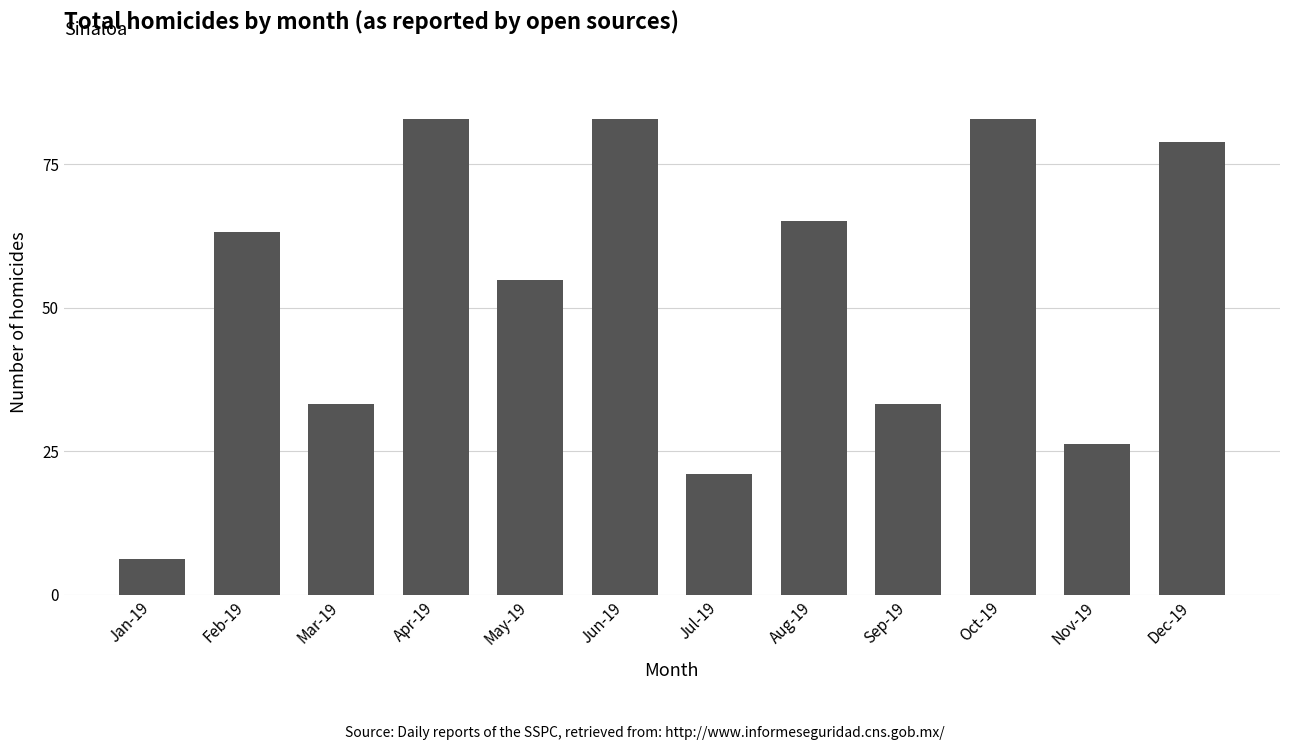

Reading right to left, extract all data points from this chart.

Dec-19=79.0	Nov-19=26.2	Oct-19=83.0	Sep-19=33.3	Aug-19=65.2	Jul-19=21.0	Jun-19=83.0	May-19=54.9	Apr-19=83.0	Mar-19=33.3	Feb-19=63.2	Jan-19=6.3